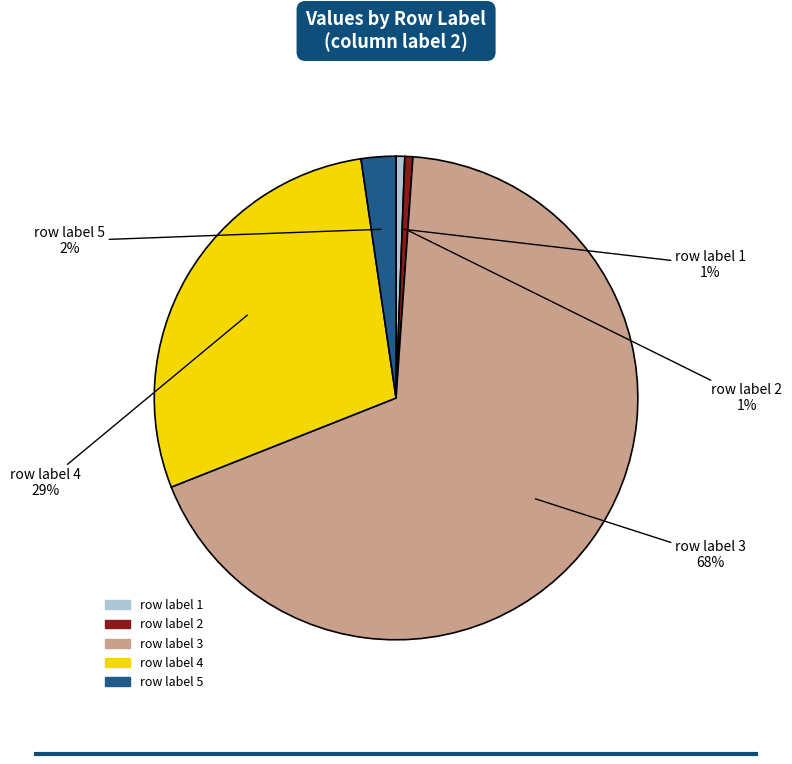

What percentage is the row label 2 slice, to the nearest percent?

1%